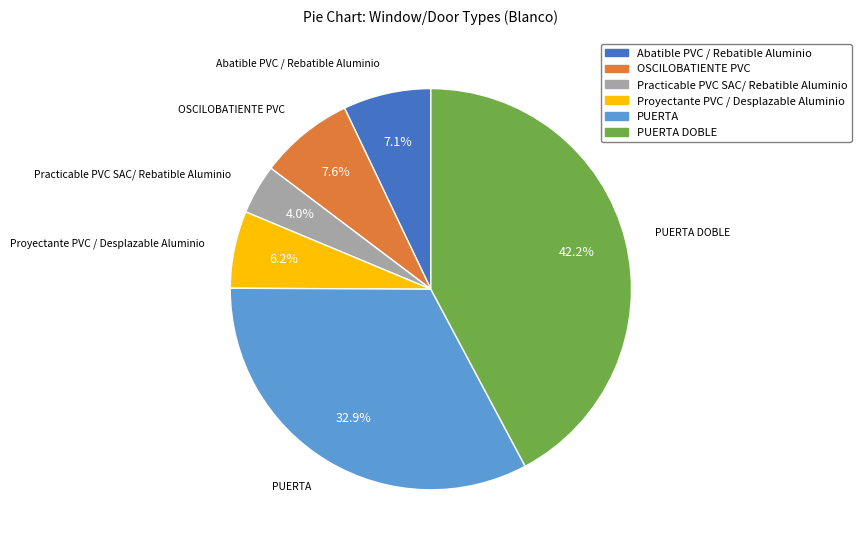

To the nearest percent, what is the difference between the largest and smallest slice percentages?

38%